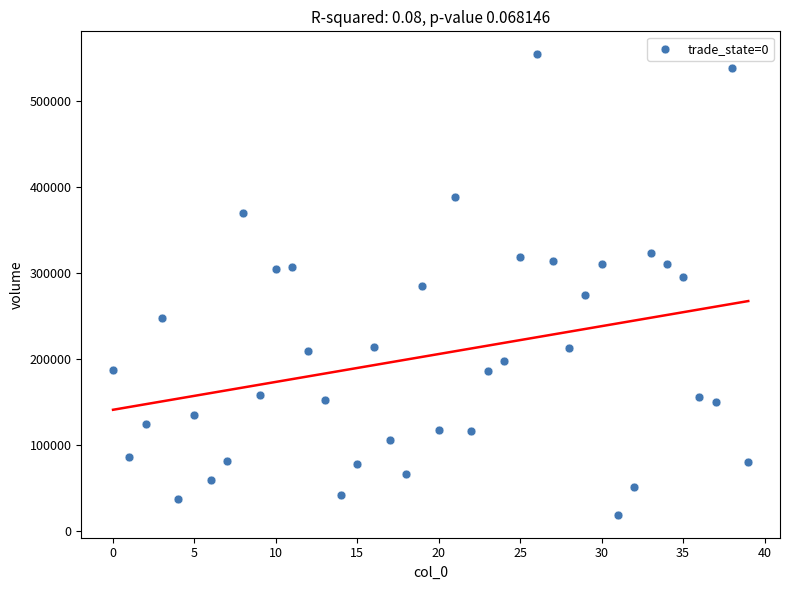

What is the range of Y values (max minus min)?

534666.3